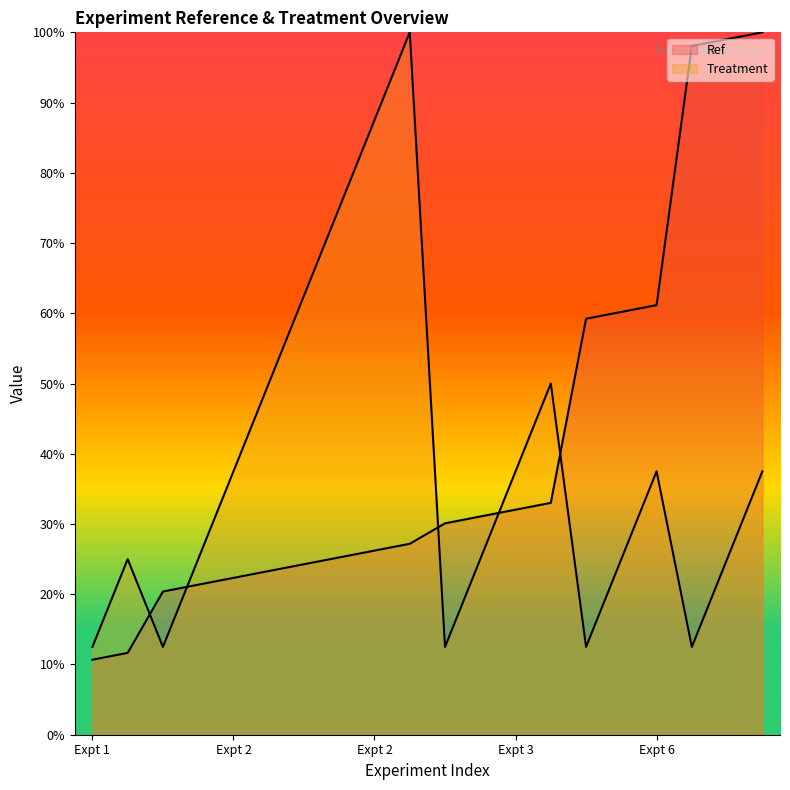

List the series in order of their peak value, highest first.

Ref, Treatment